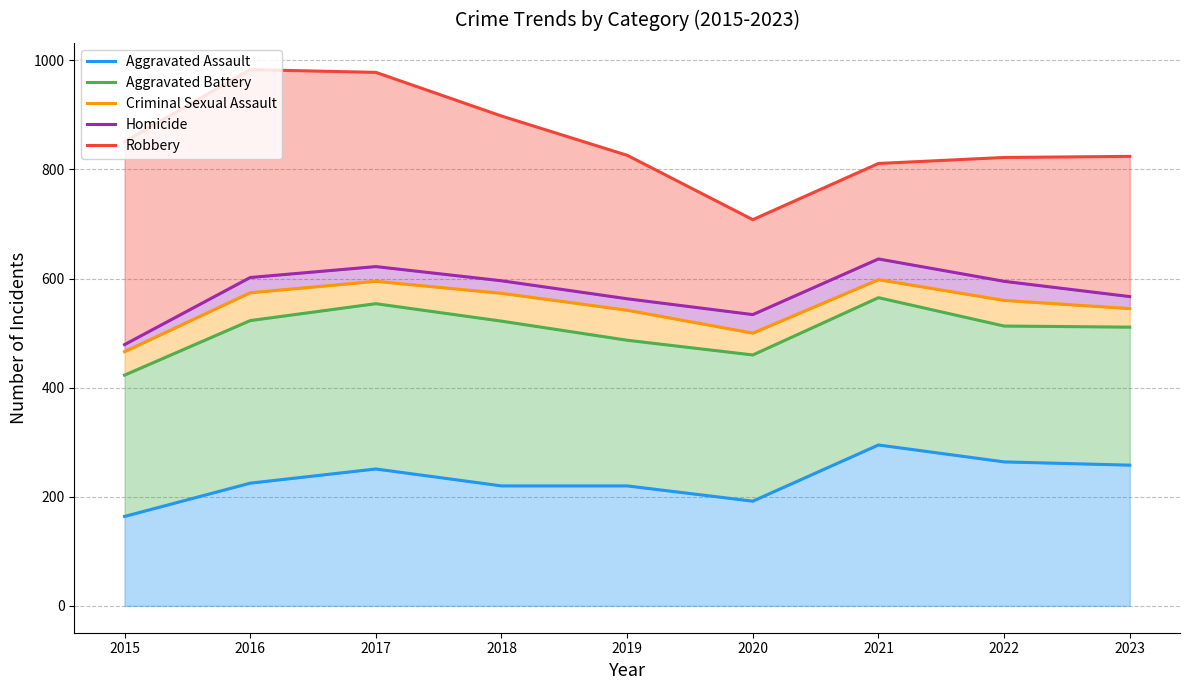

Between 2016 and 2019, which series saw the biggest shift?

Robbery